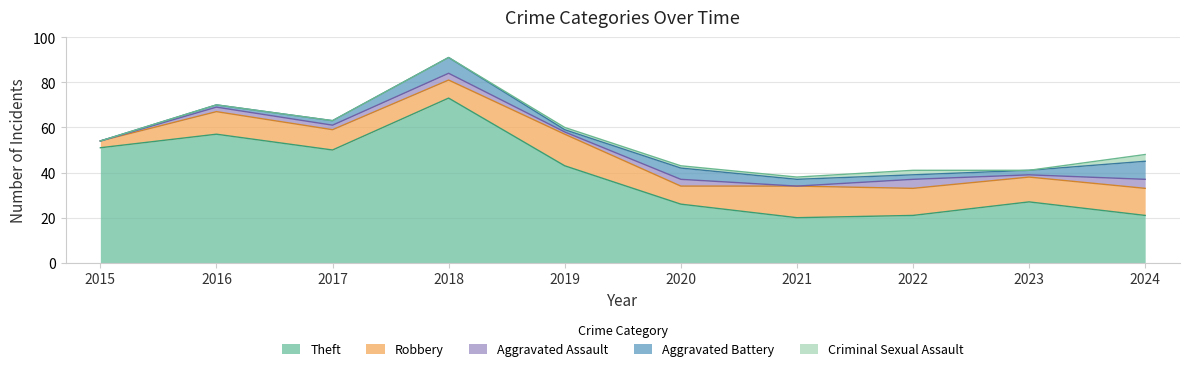

Reading left to right, list all the values displayed in this chart.

Theft: 51	57	50	73	43	26	20	21	27	21
Robbery: 3	10	9	8	14	8	14	12	11	12
Aggravated Assault: 0	2	2	3	1	3	0	4	1	4
Aggravated Battery: 0	1	2	7	1	5	3	2	2	8
Criminal Sexual Assault: 0	0	0	0	1	1	1	2	0	3